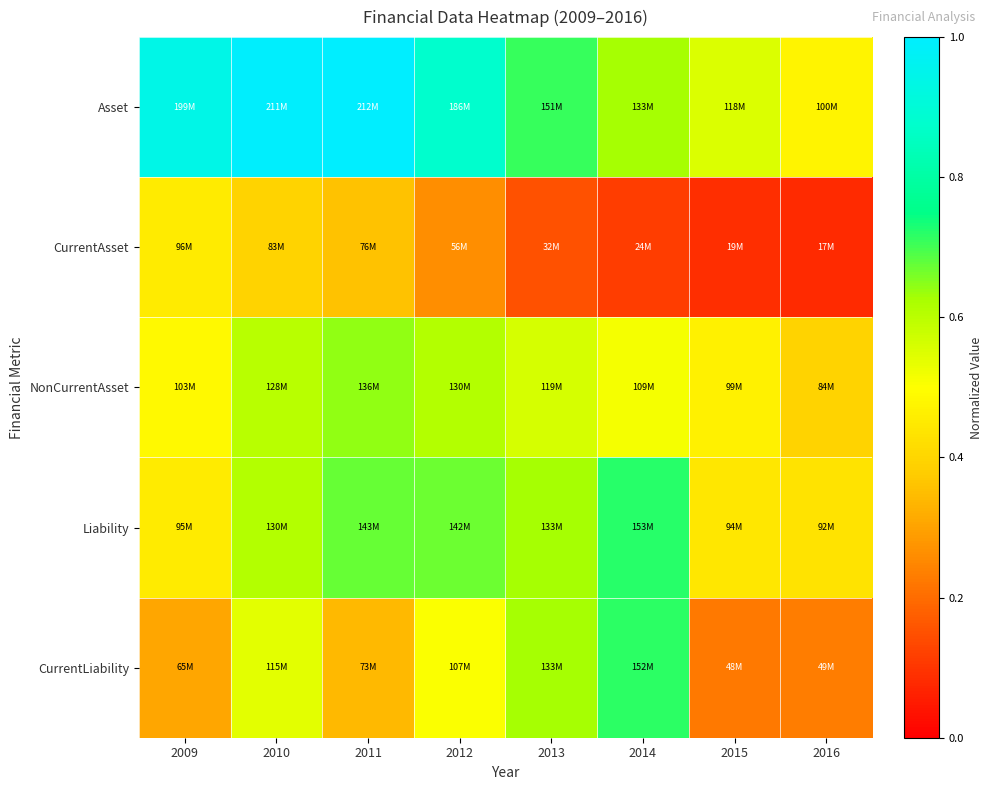

At how many categories does at least one series exceed 0?

8